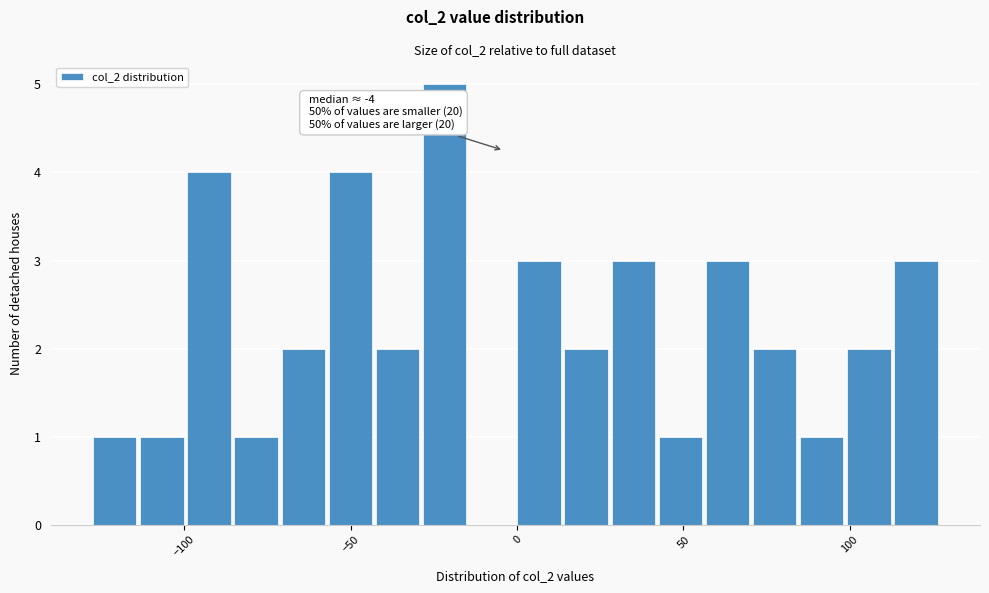

Around what value on the x-axis is the tallest bar? Give the approximate position of its centre, as read against the axis.

-20